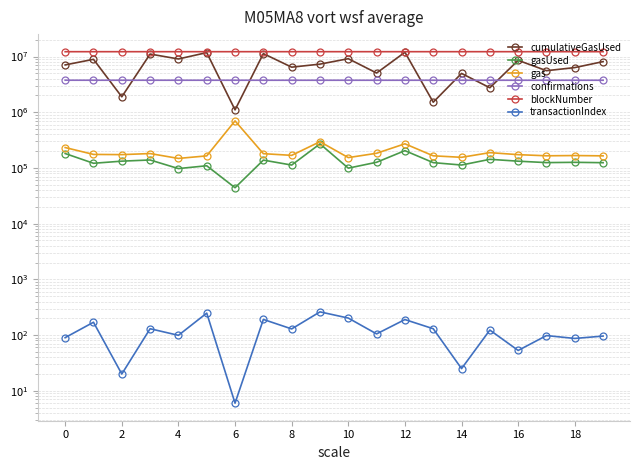

In cumulativeGasUsed, how many points are lower than both neighbors (excluding endpoints)?

8